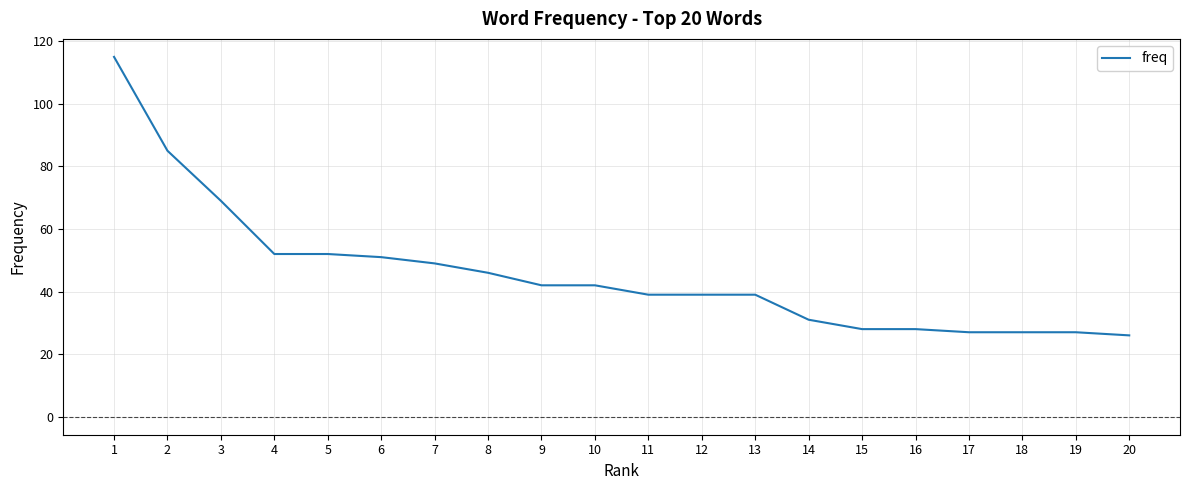

Is this an area chart (filled region under the line)?

No